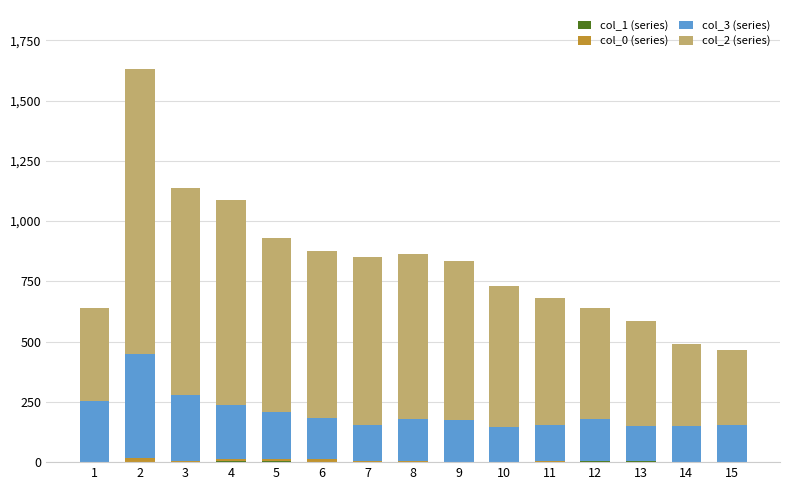

Are the bars grouped side by side (vs. stacked)?

No